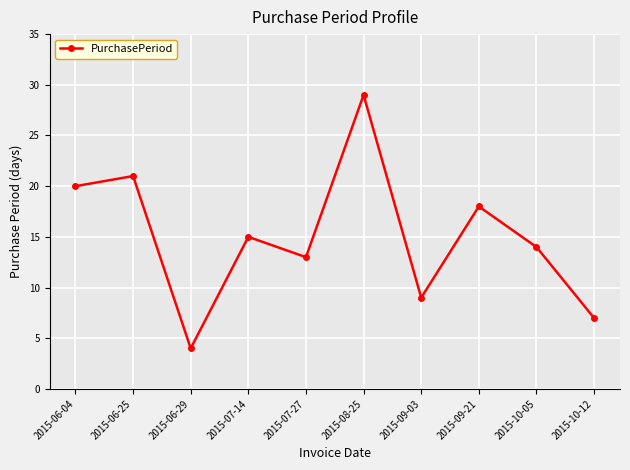

What is the difference between the values at 2015-09-03 and 2015-07-14?

6